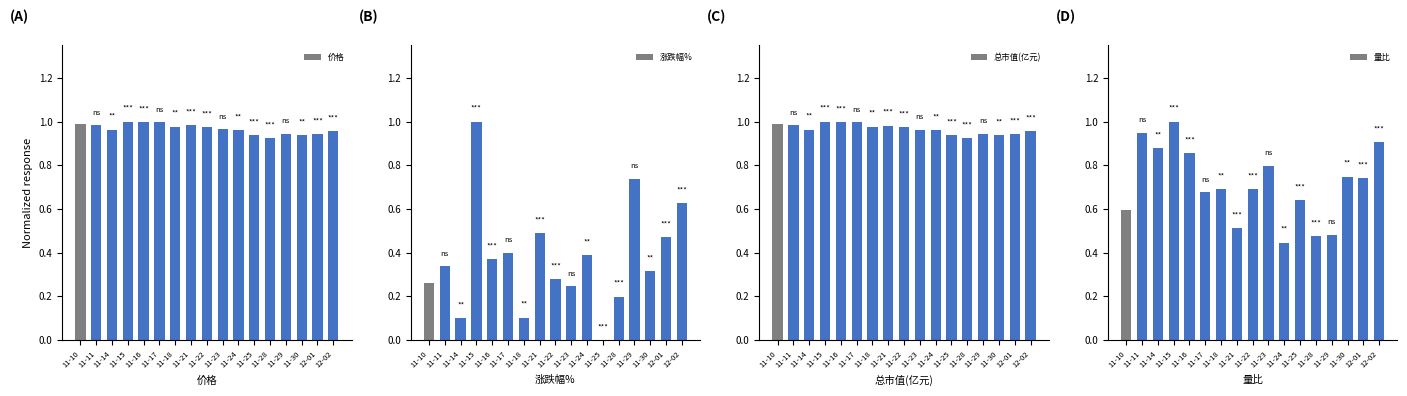

How many bars are there in total?

68